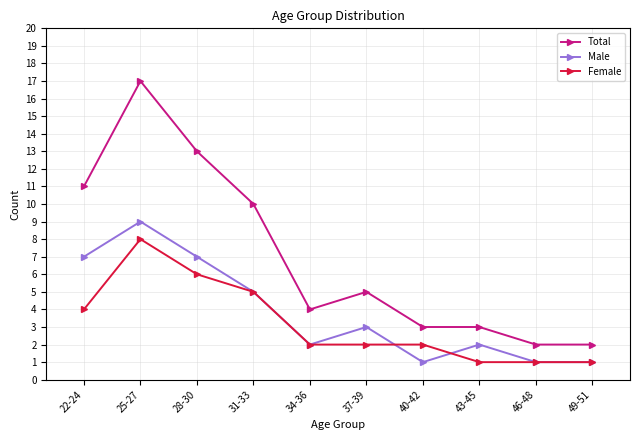

The value of Female at 22-24 is 4. True or false?

True